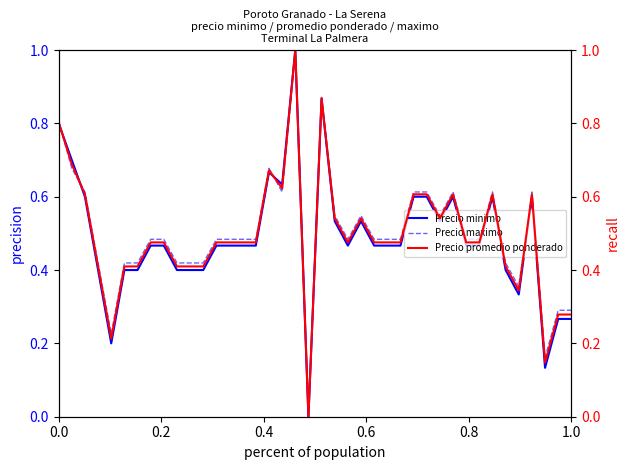

What is the maximum value for Precio minimo?

1.0